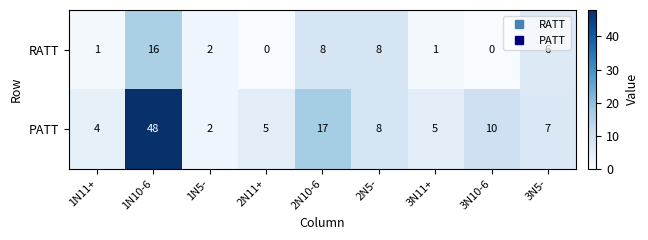

Which label corresponds to the largest value in the chart?

1N10-6